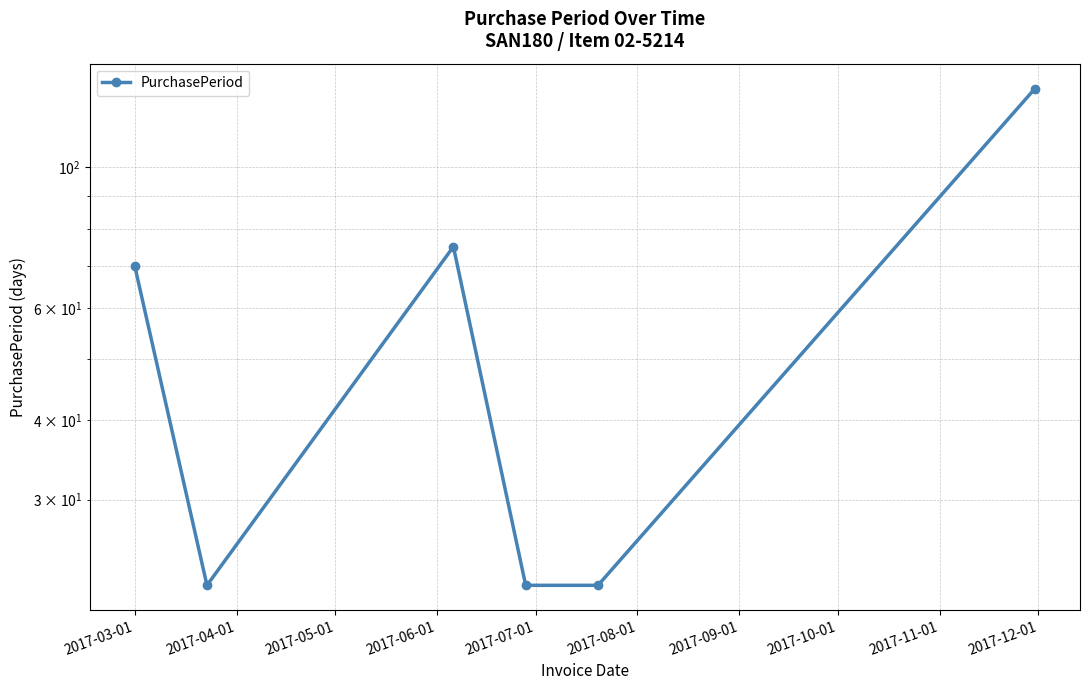

How many values exceed 70?

2